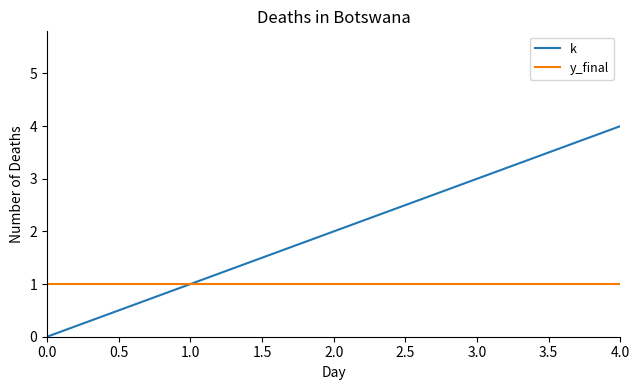

Reading left to right, list all the values displayed in this chart.

k: 0	1	2	3	4
y_final: 1	1	1	1	1